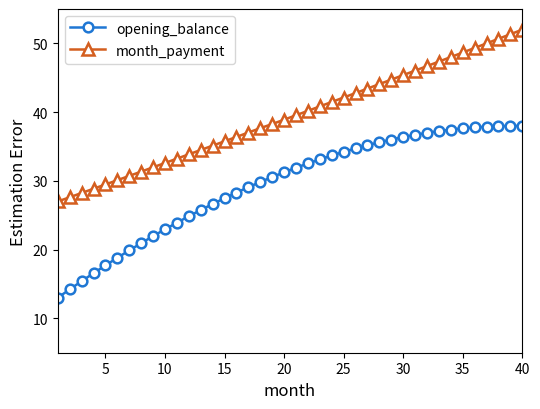

What is the value of the month_payment point at the 38th from the left?

50.7